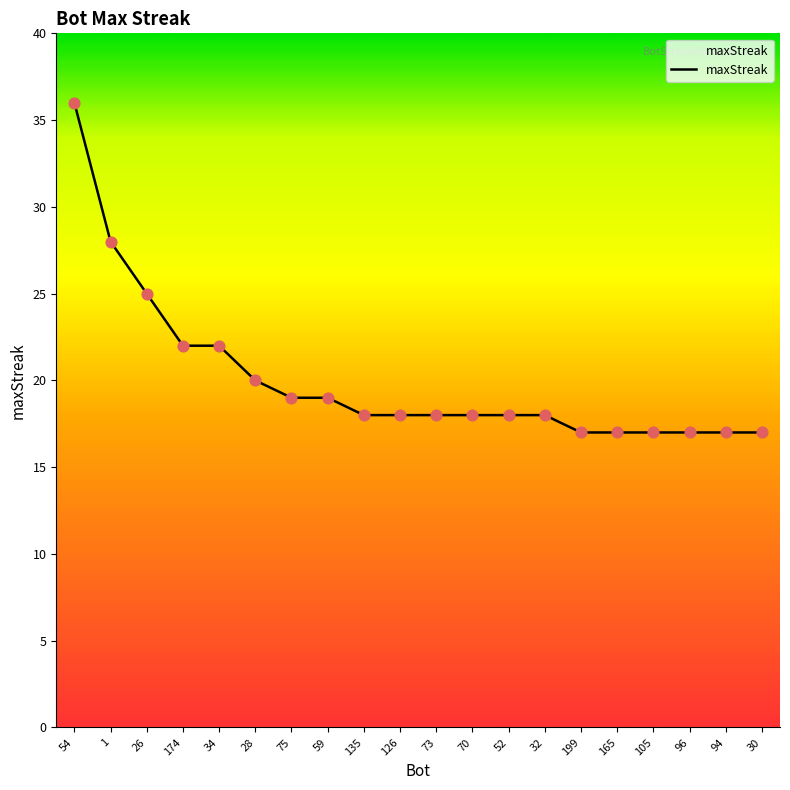

What is the change in value from 135 to 96?

-1